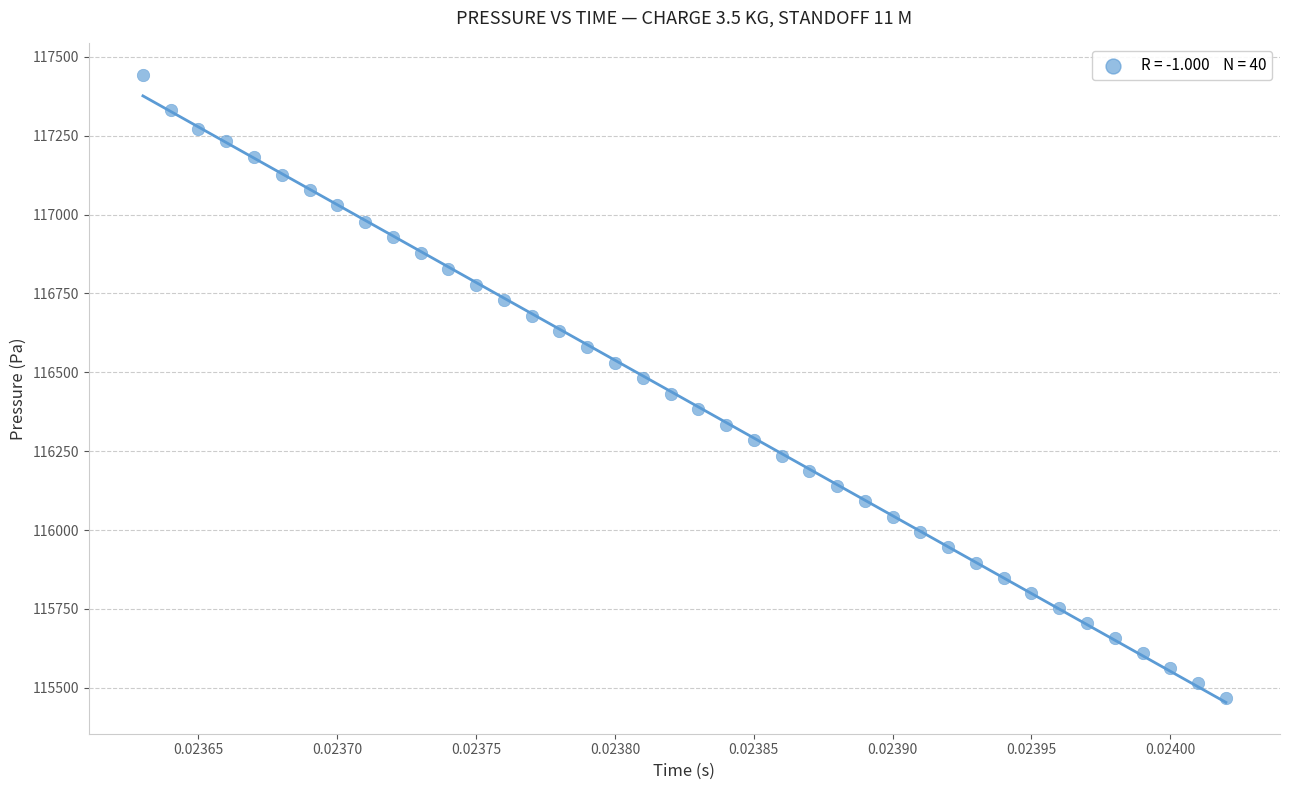

What is the range of Y values (max minus min)?

1975